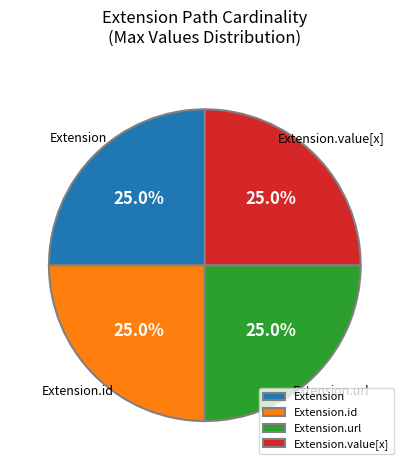

How many slices are in this pie chart?

4